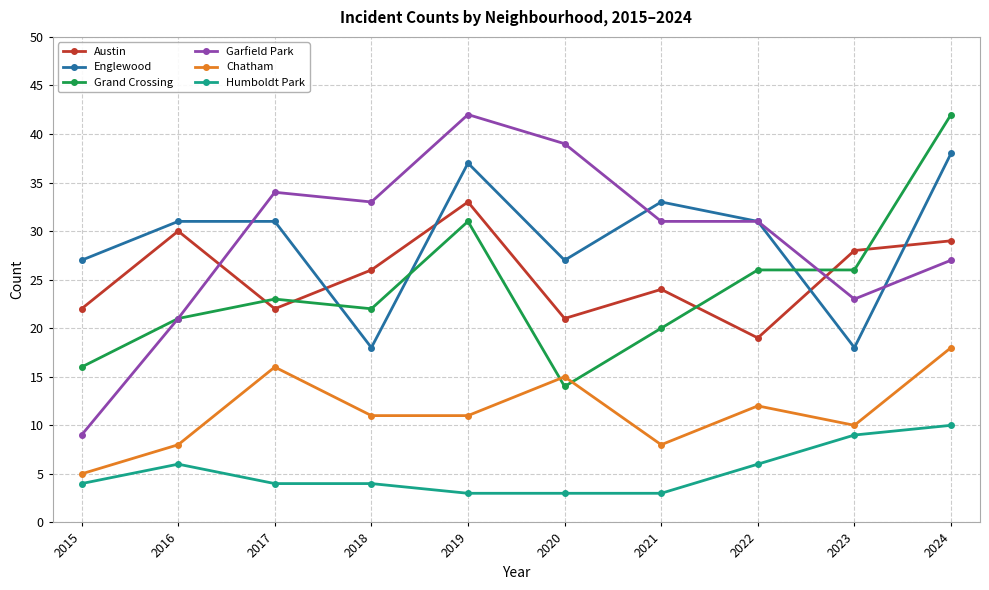

What is the total value across all series at 2017?

130